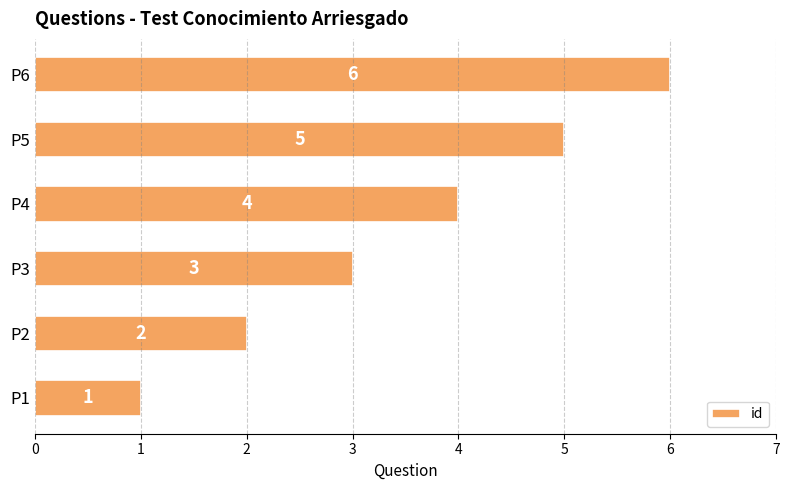

What is the sum of all values?

21